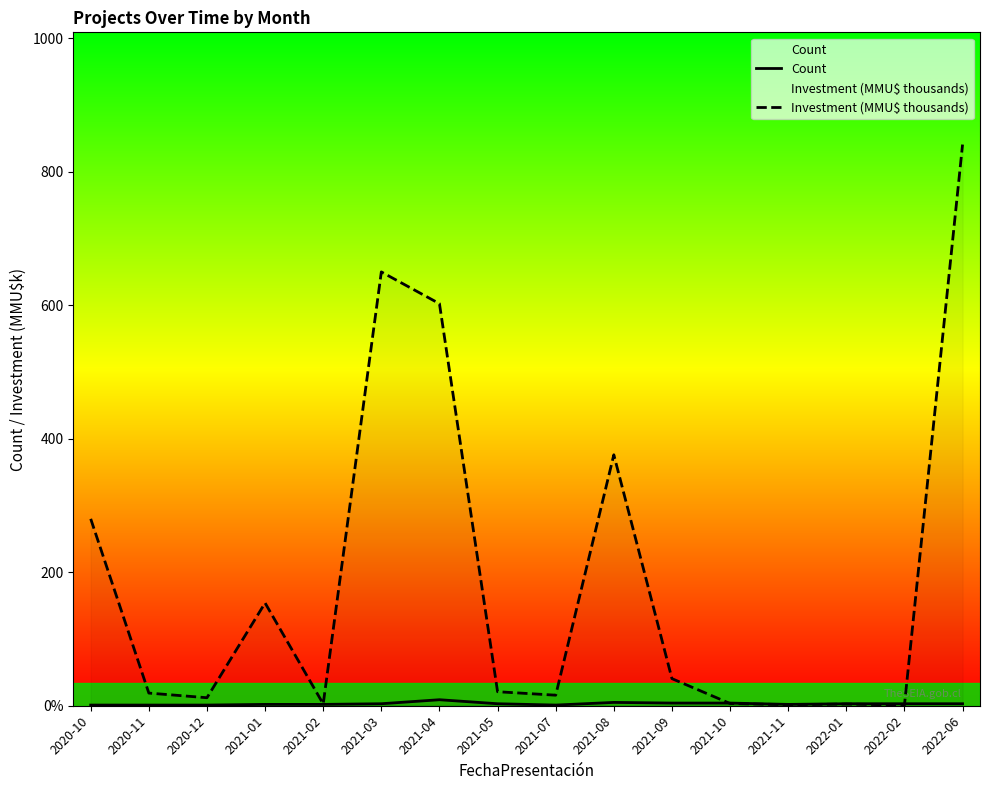

What is the difference between the highest and lowest values at 2022-01?

0.5